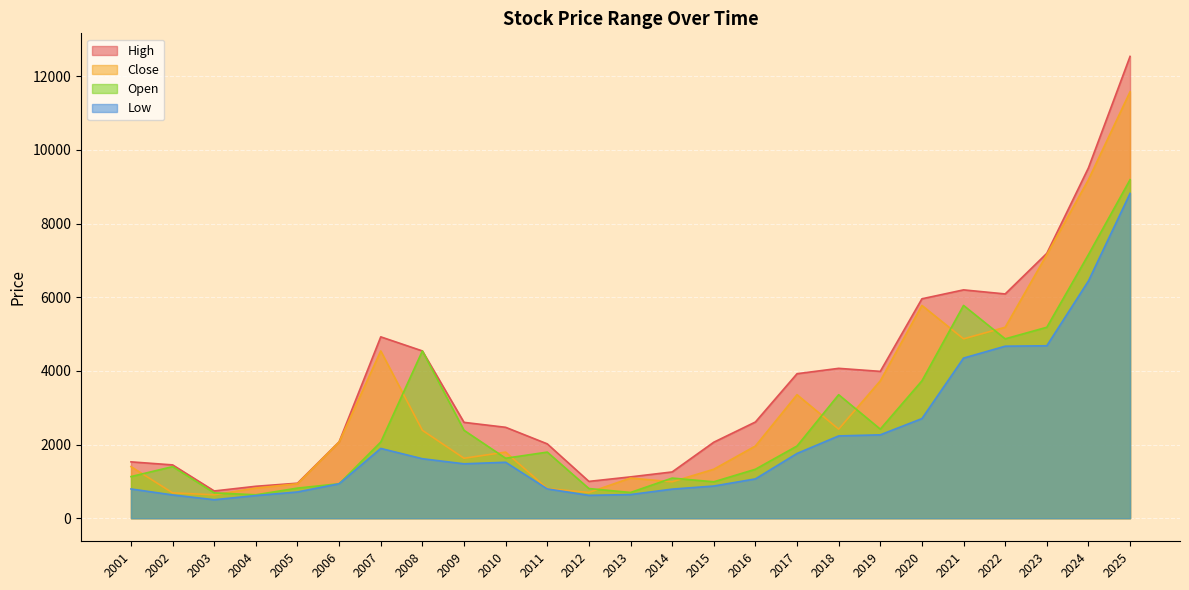

How many lines are shown in the chart?

4